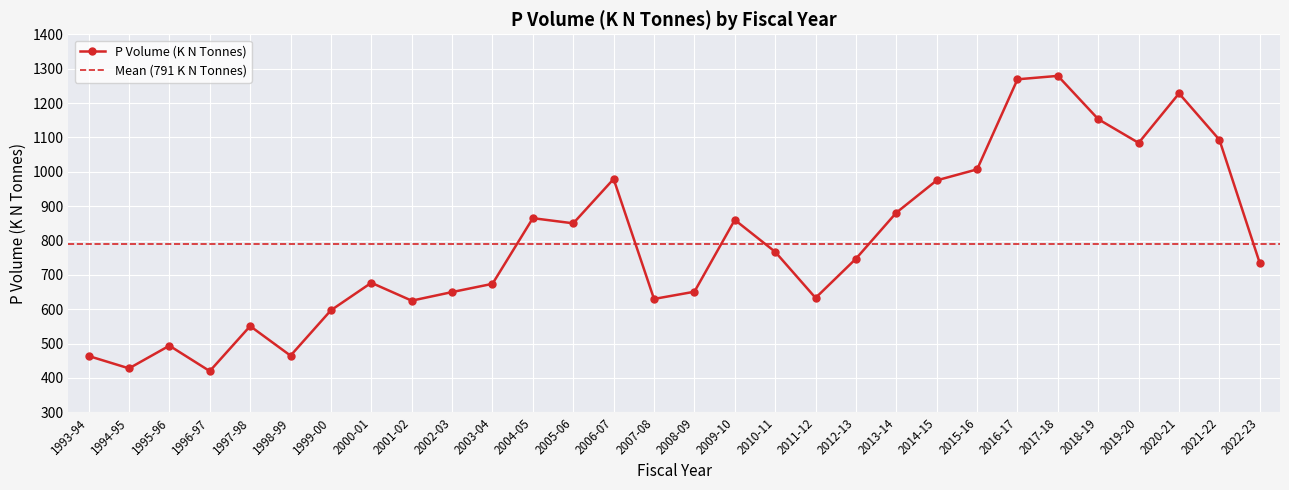

True or false: the data shows 204 at 2004-05.

False